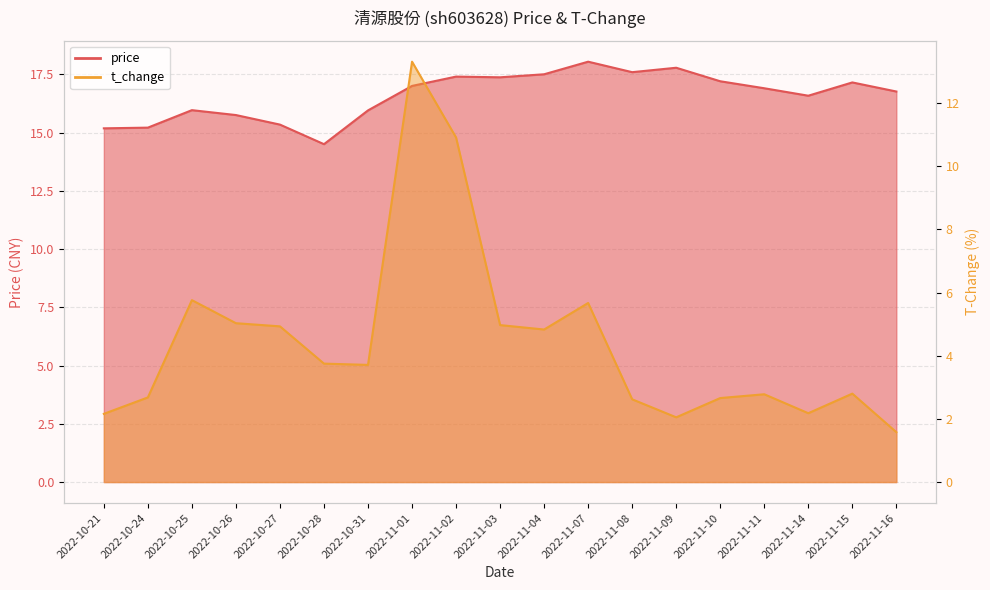

What is the spread (max minus min) of values at 2022-11-14?

14.4